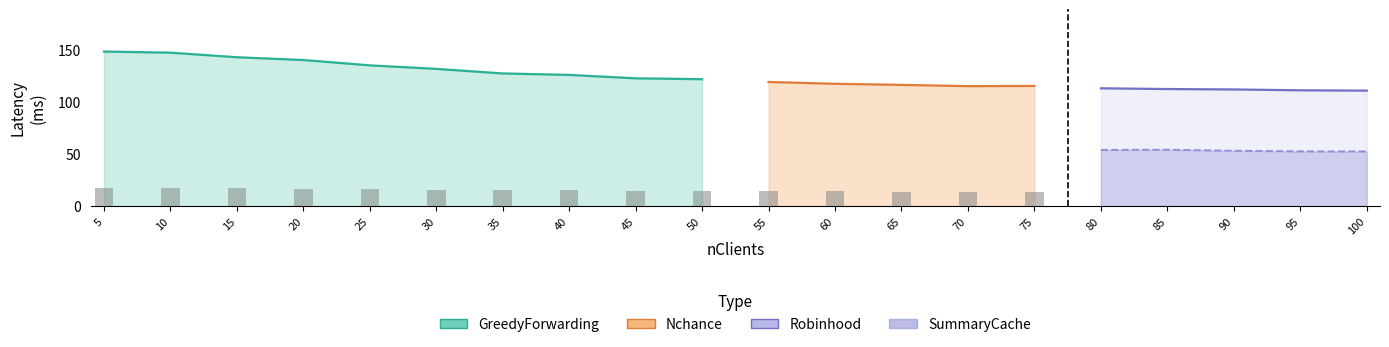

What is the approximate value of Nchance at 55?

118.9